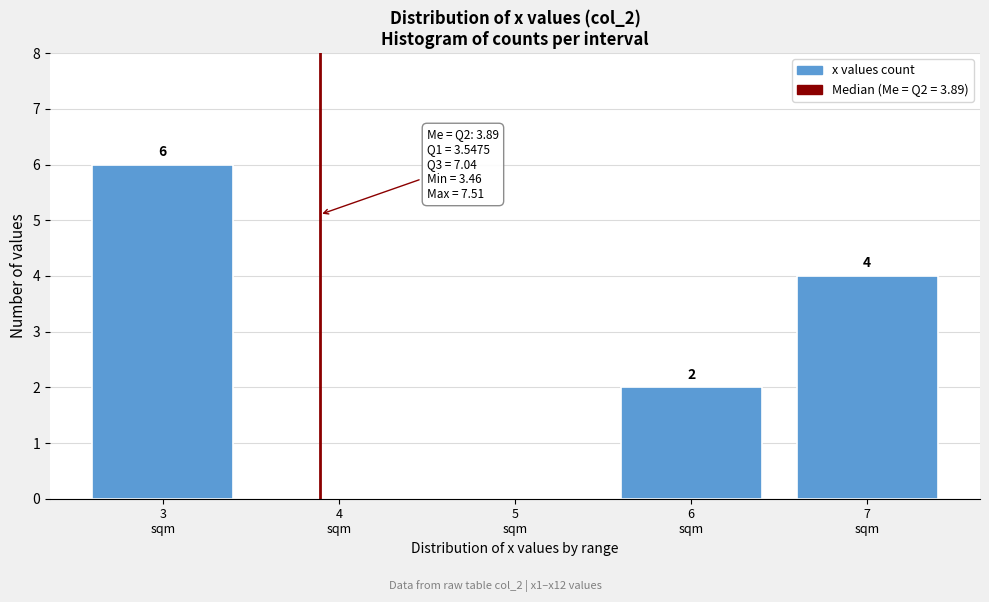

What is the maximum value shown in the chart?

6